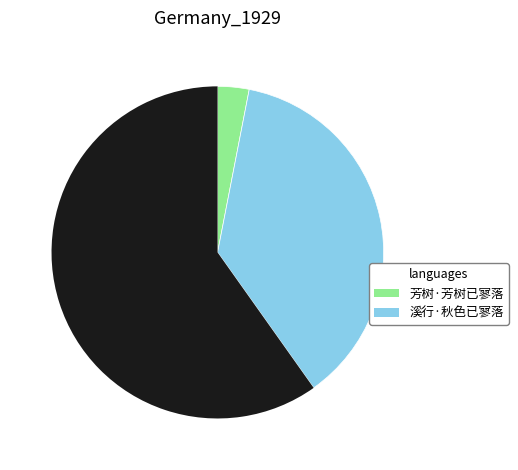

Is there a majority slice in this chart?

Yes